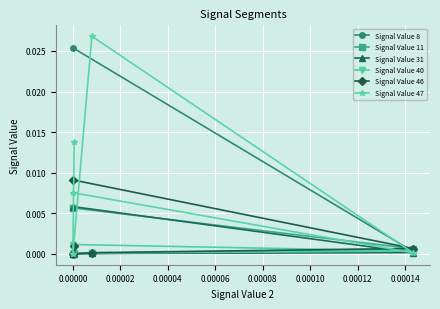

Which series has the largest total across all categories?

Signal Value 47